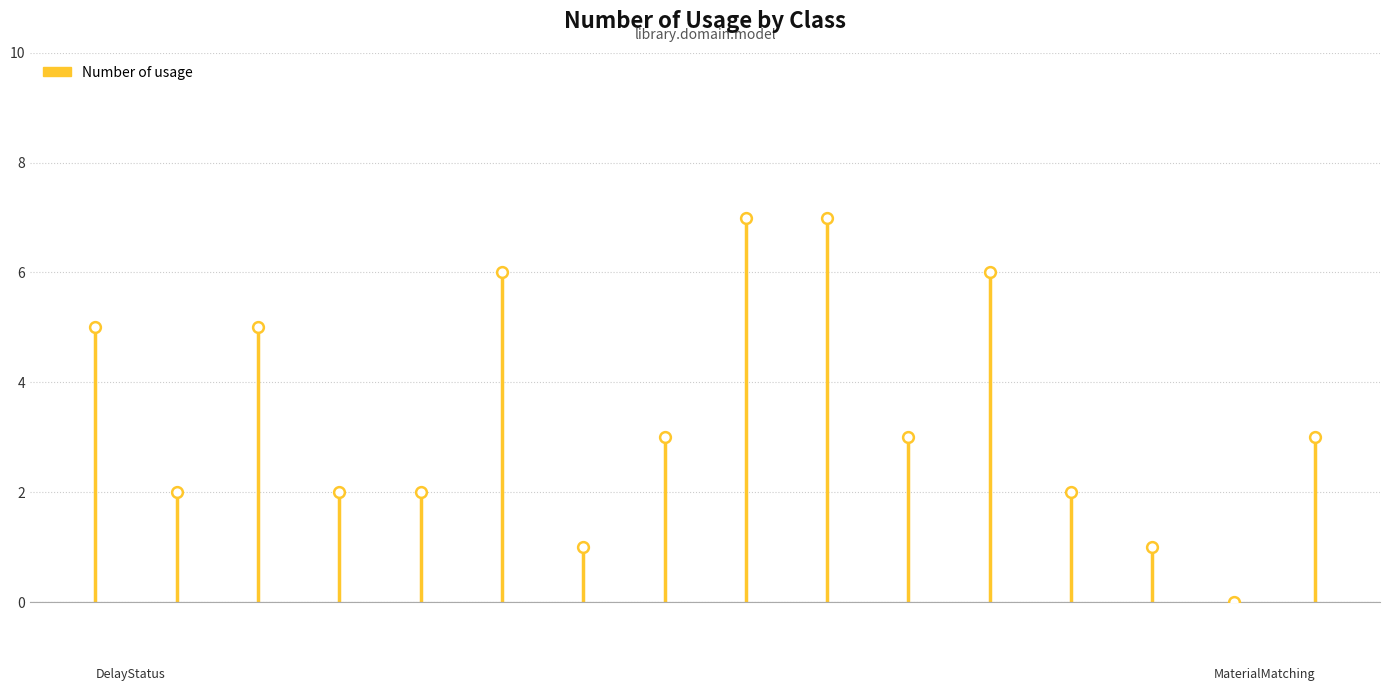

Which has a higher value, ReservationAvailability or MemberStatus?

MemberStatus